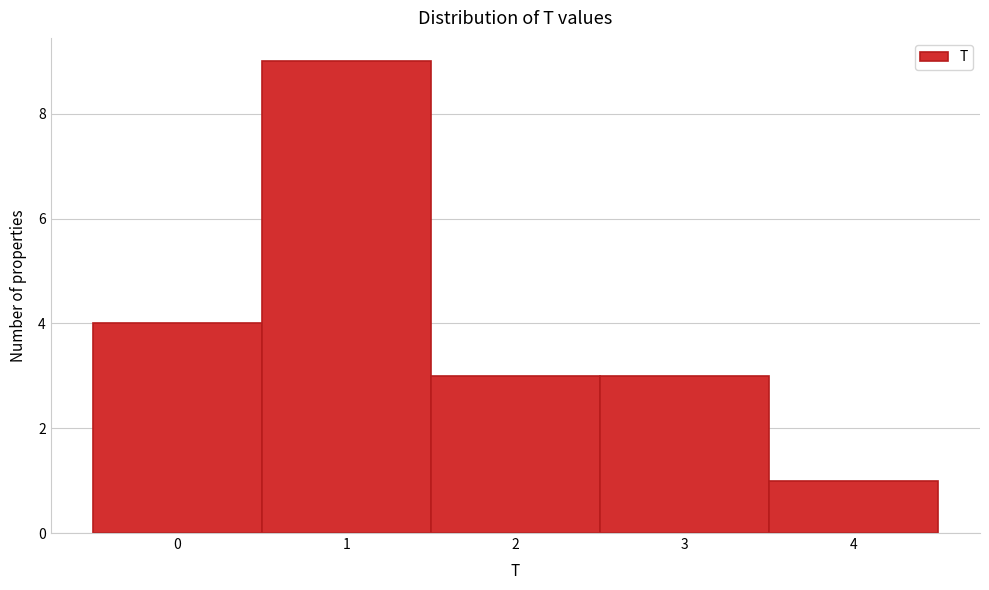

How tall is the bar that spans 3.5 to 4.5 on the x-axis? The values are not printed on the chart, so give them approximately, as read against the axis.

1